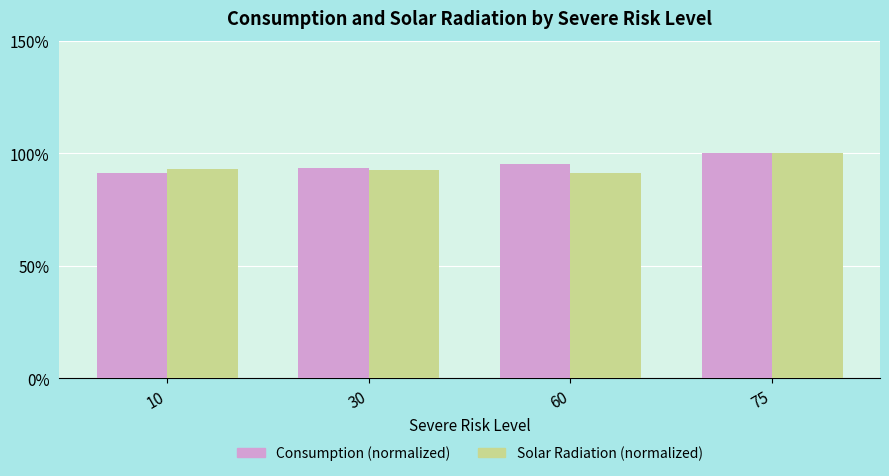

How many categories are shown in the chart?

4